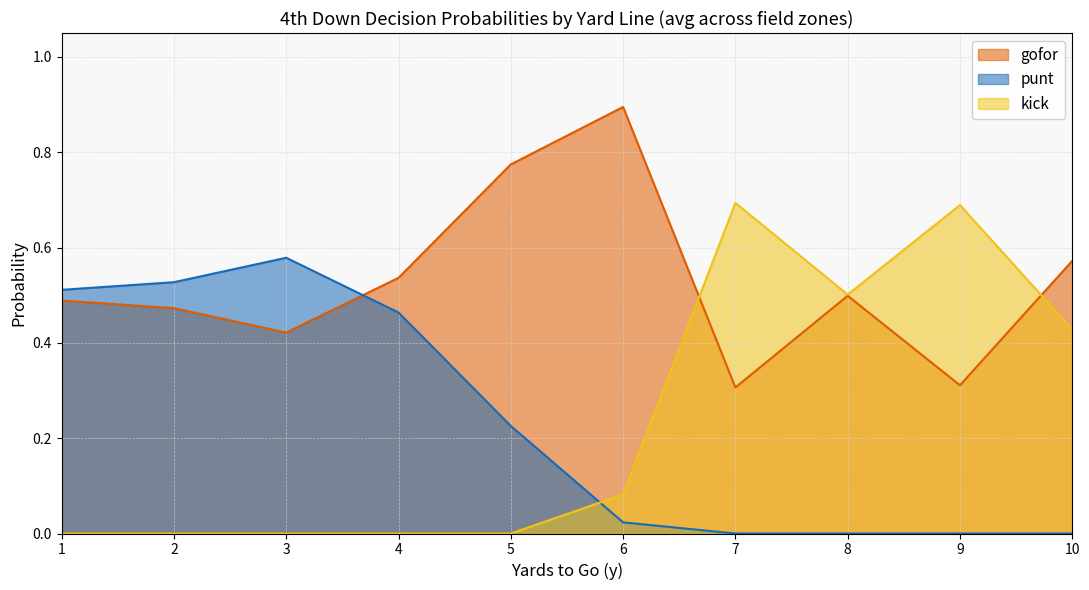

Between which two adjacent categories do kick and gofor first intersect?

6 and 7